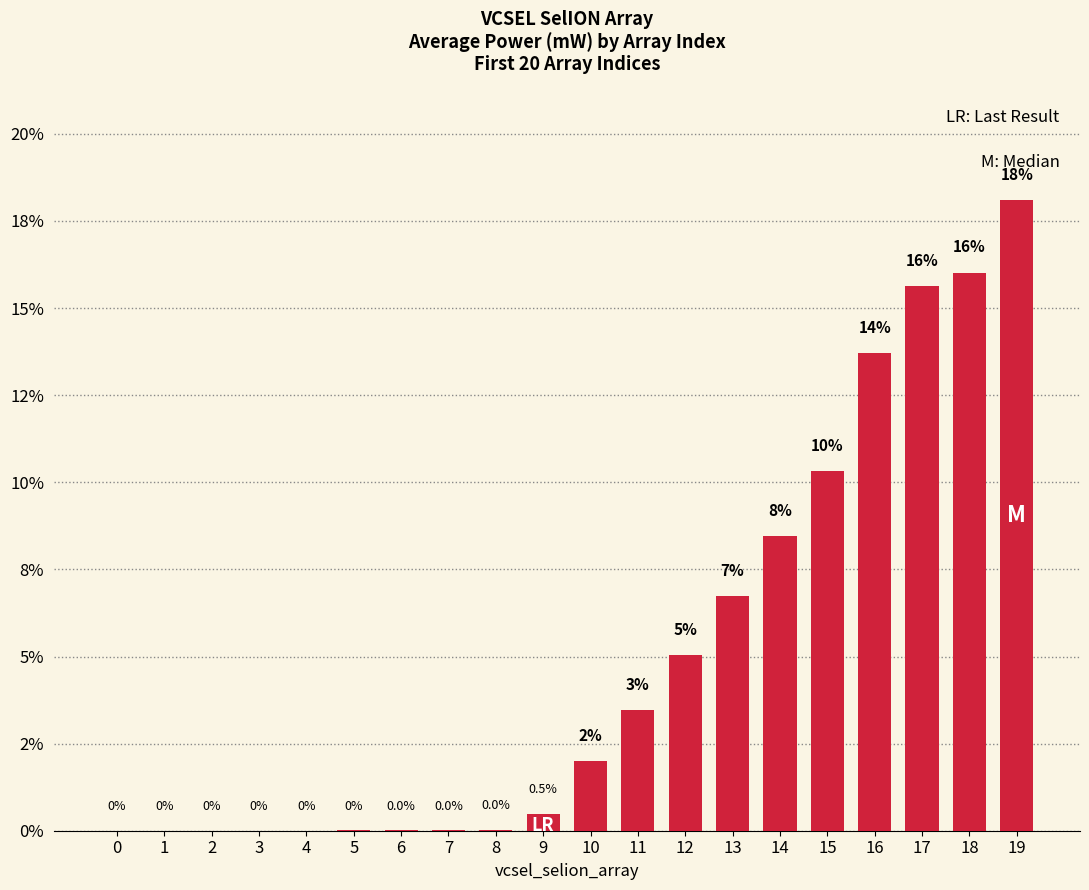

Are the bars horizontal?

No